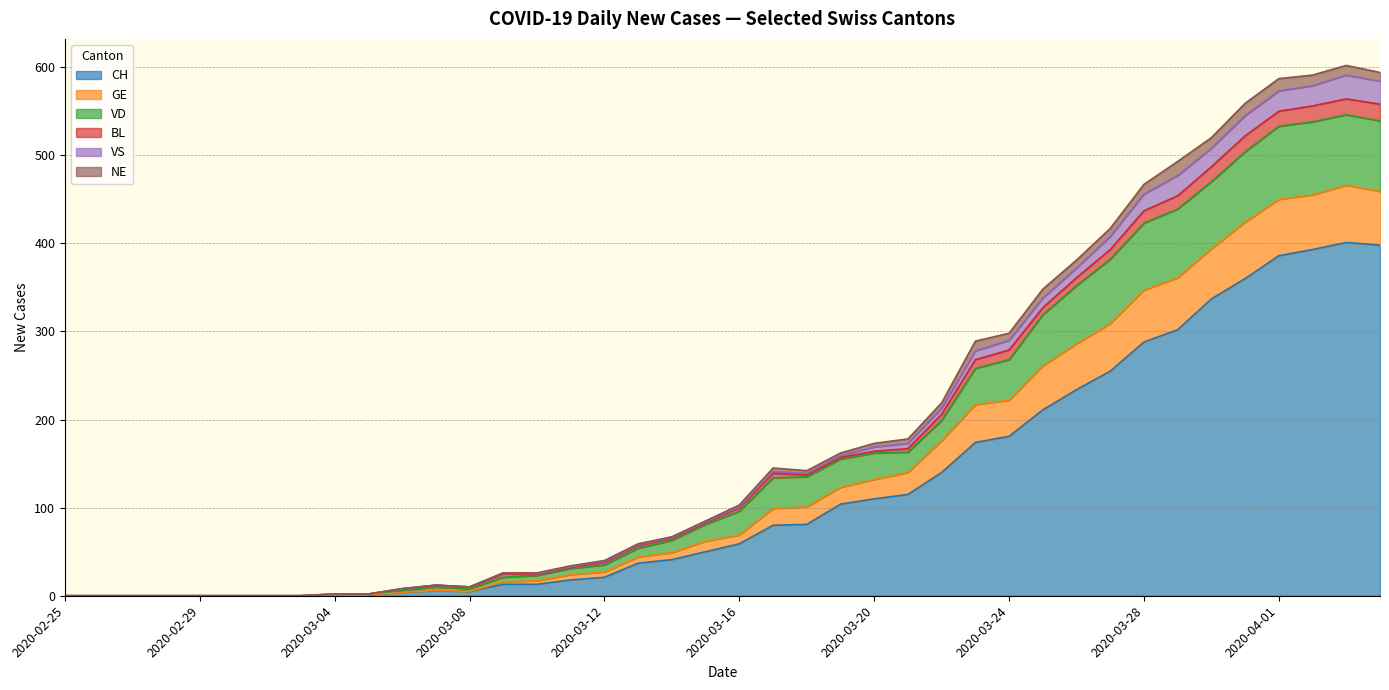

True or false: VS has a value of -251 at 2020-03-01.

False